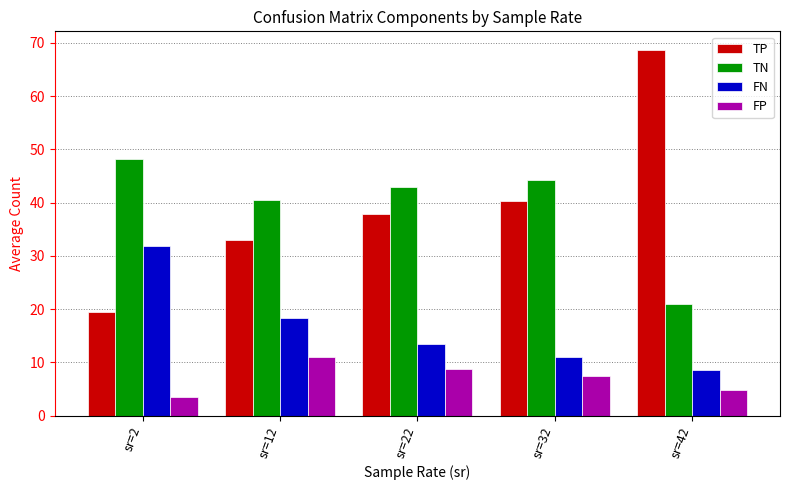

What is the value of the TN bar at the 3rd from the left?

43.0